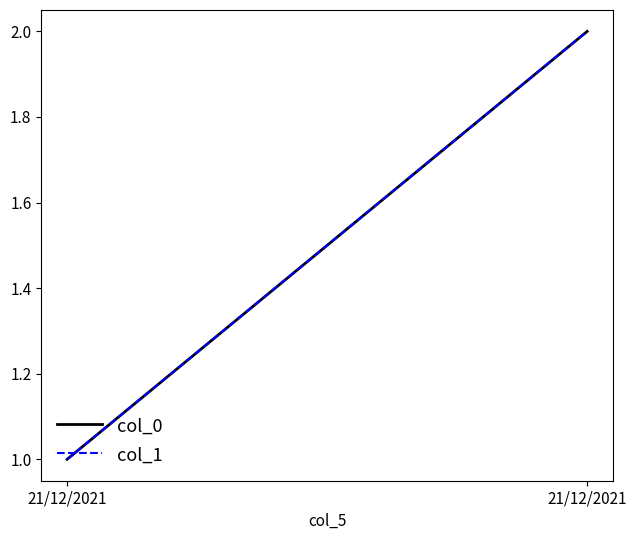

Is this an area chart (filled region under the line)?

No